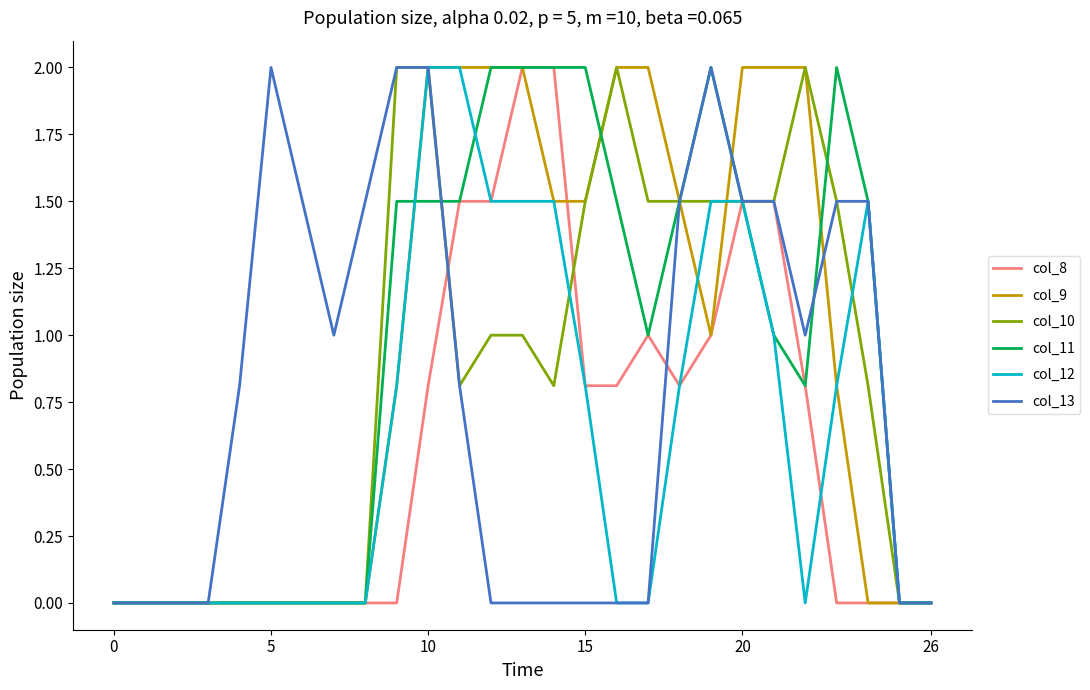

How many lines are shown in the chart?

6